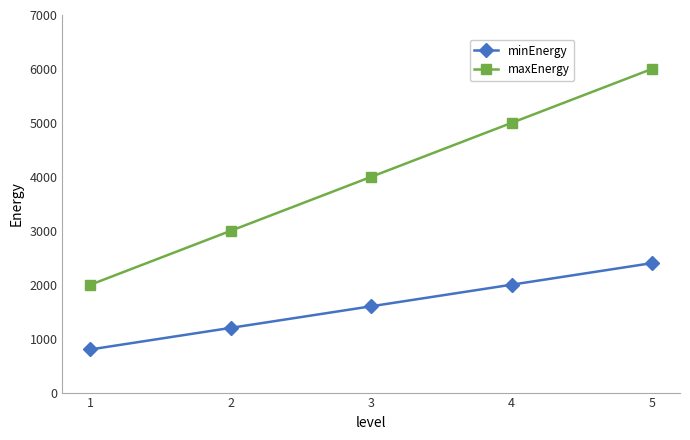

True or false: minEnergy and maxEnergy intersect in this chart.

False